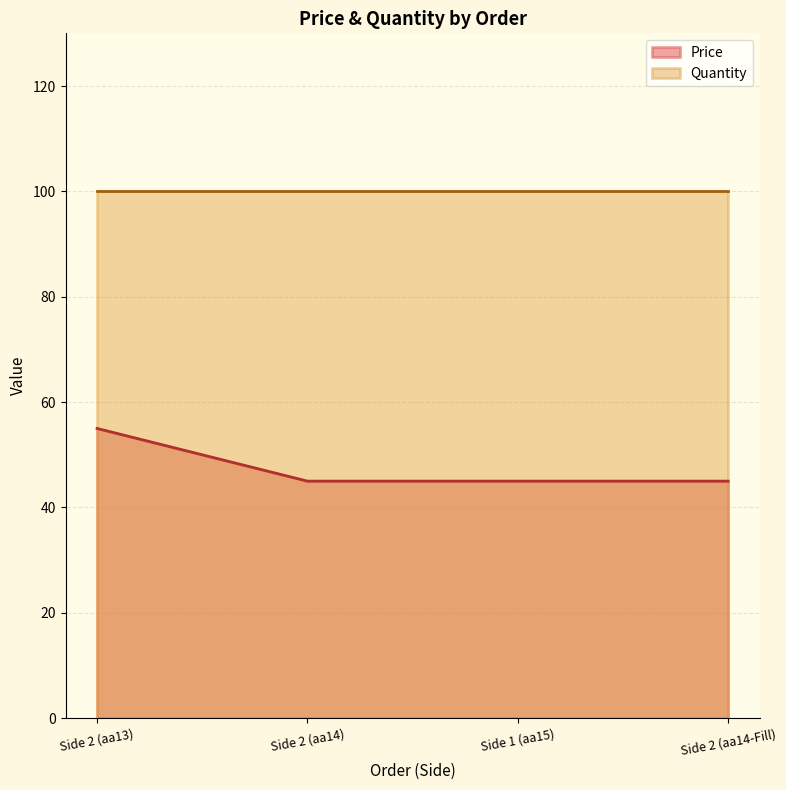

True or false: the data has more than 0 interior local peaks.

False